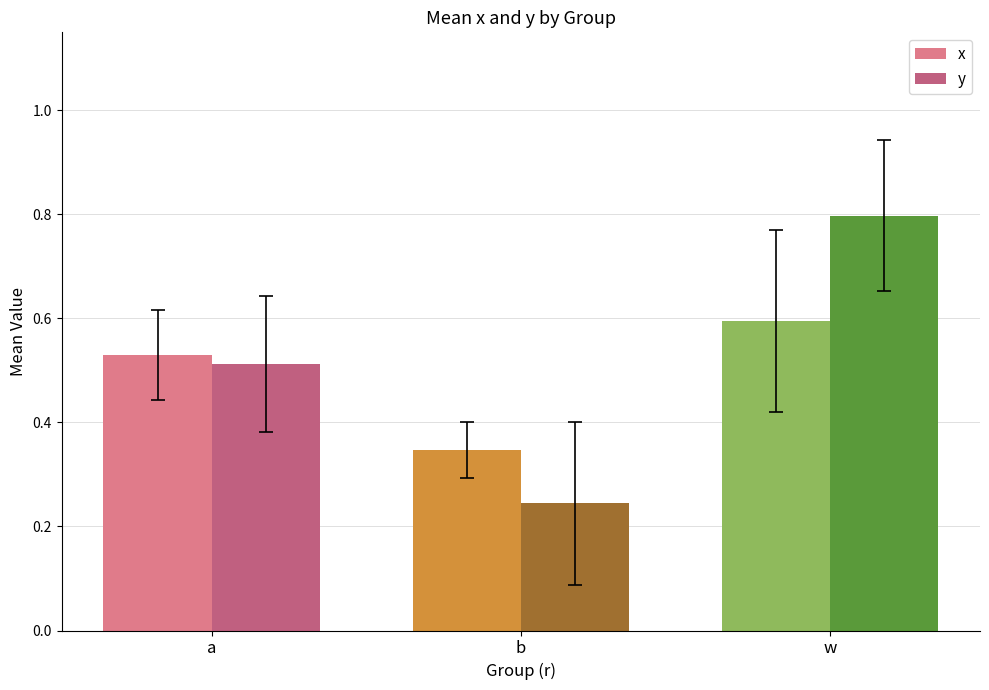

What is the label of the 1st bar from the right?

w